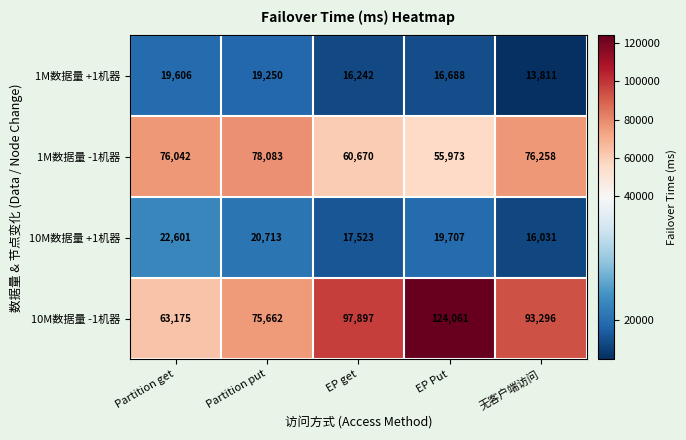

Which category has the highest value across all series?

EP Put